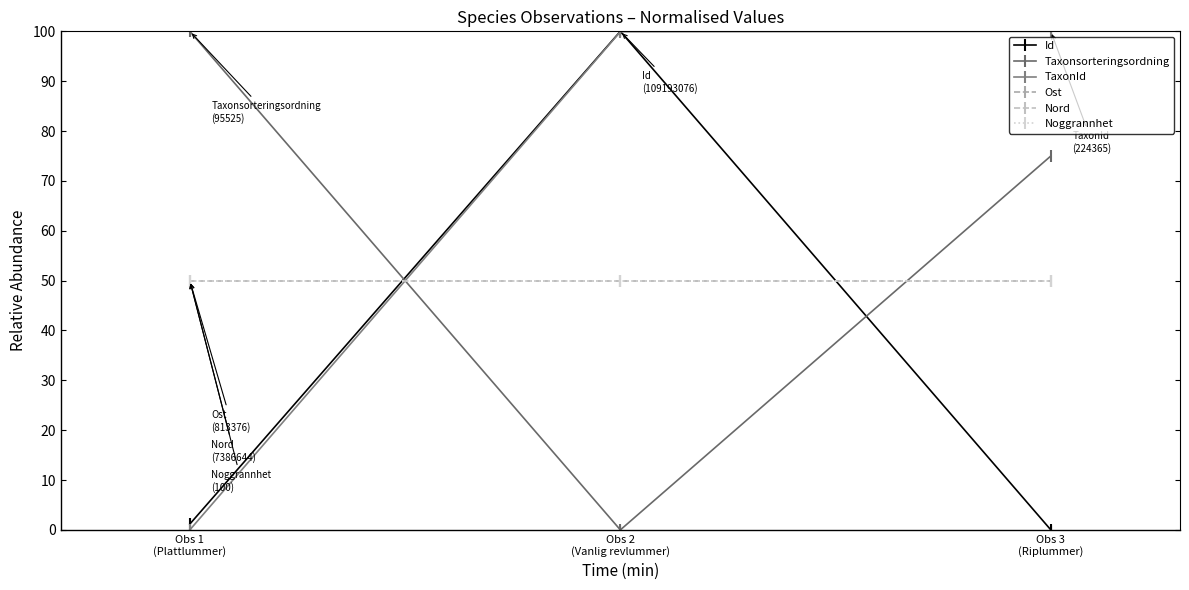

Rank the categories by Nord value from lowest to highest.

Obs 1
(Plattlummer), Obs 2
(Vanlig revlummer), Obs 3
(Riplummer)